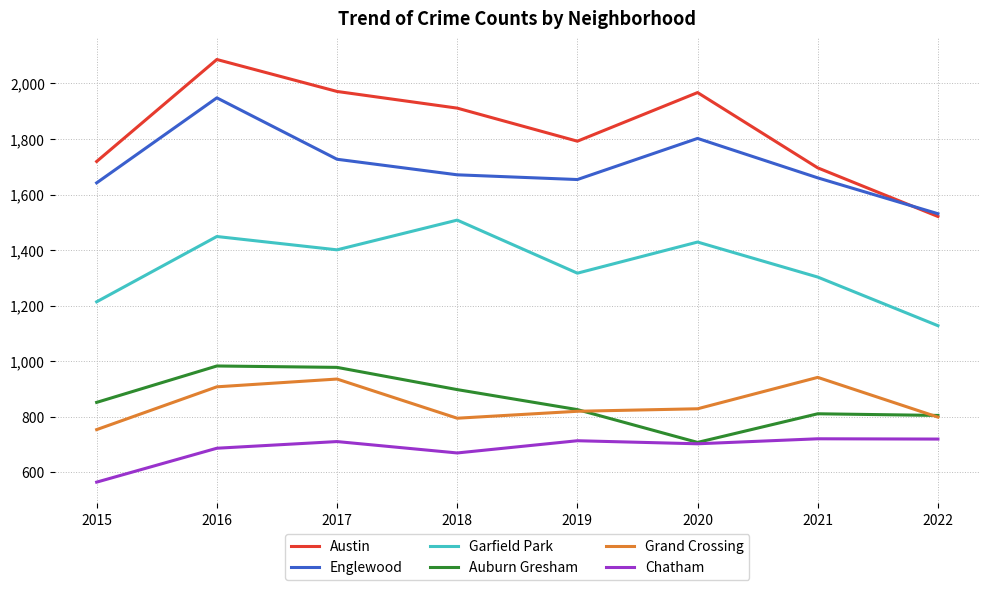

Which series has the widest spread of values?

Austin